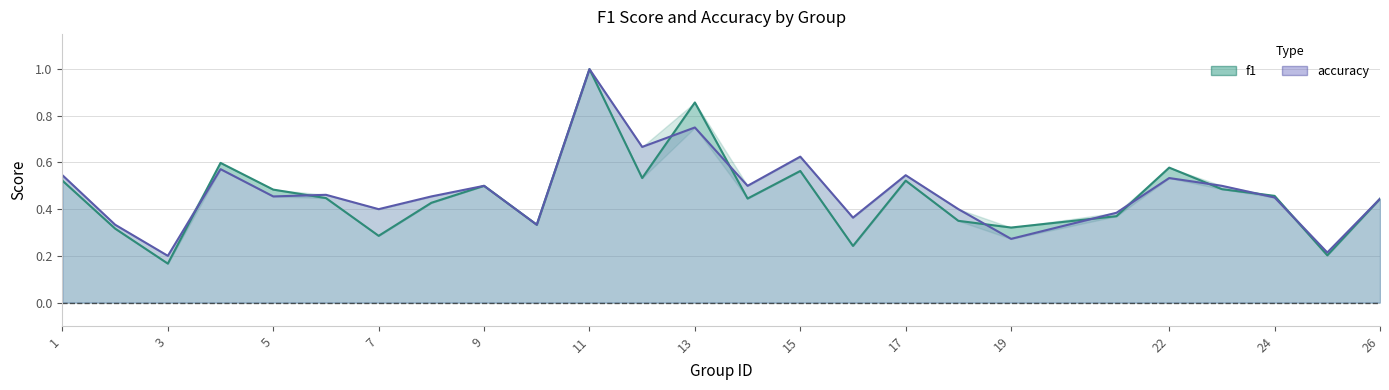

At which category does accuracy reach its first local peak?

4